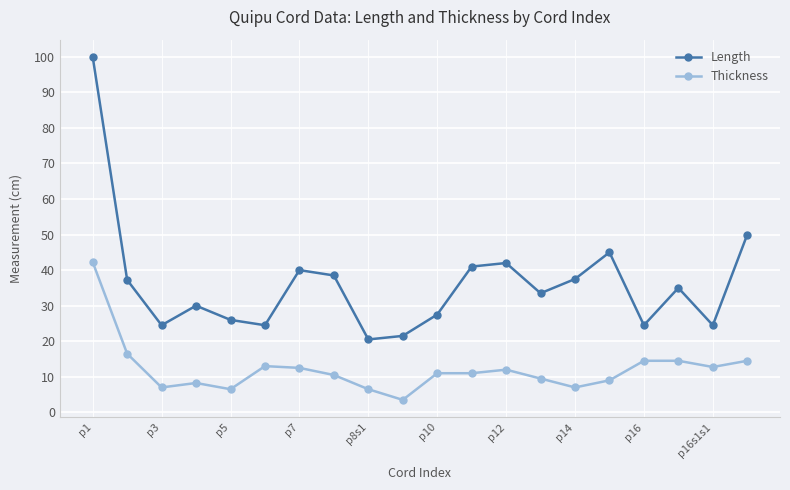

Which series has the widest spread of values?

Length